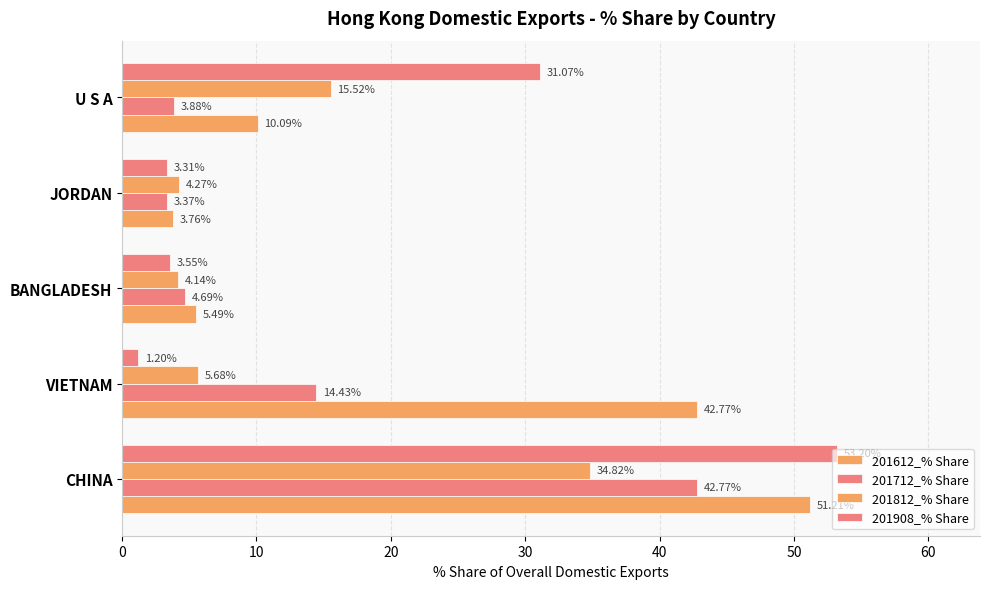

Which series has the largest total across all categories?

201612_% Share